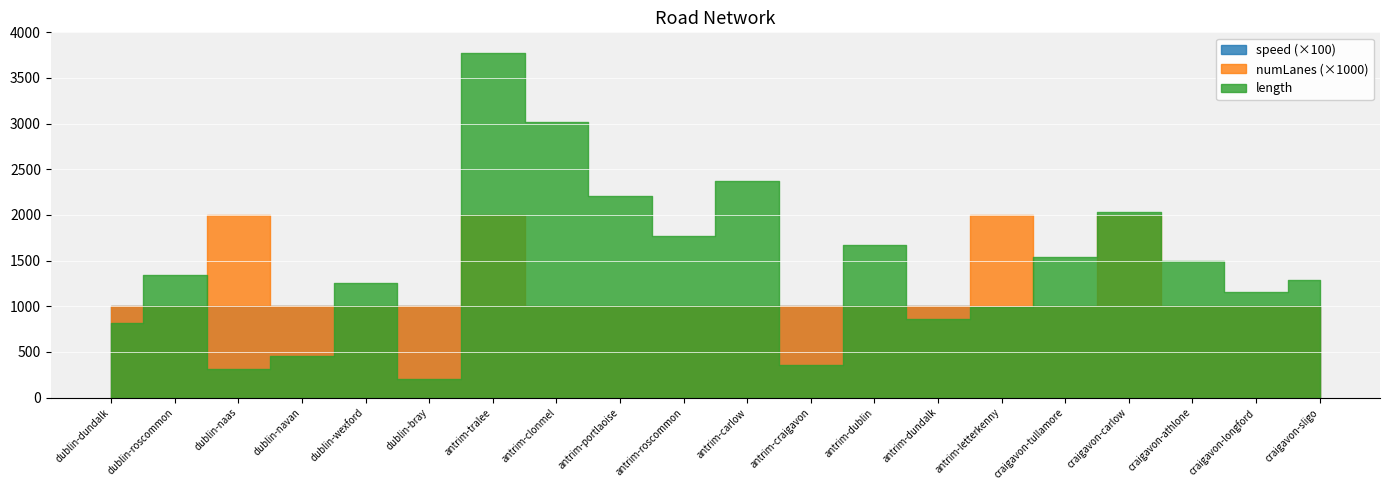

What is the label of the 12th point from the right?

antrim-portlaoise